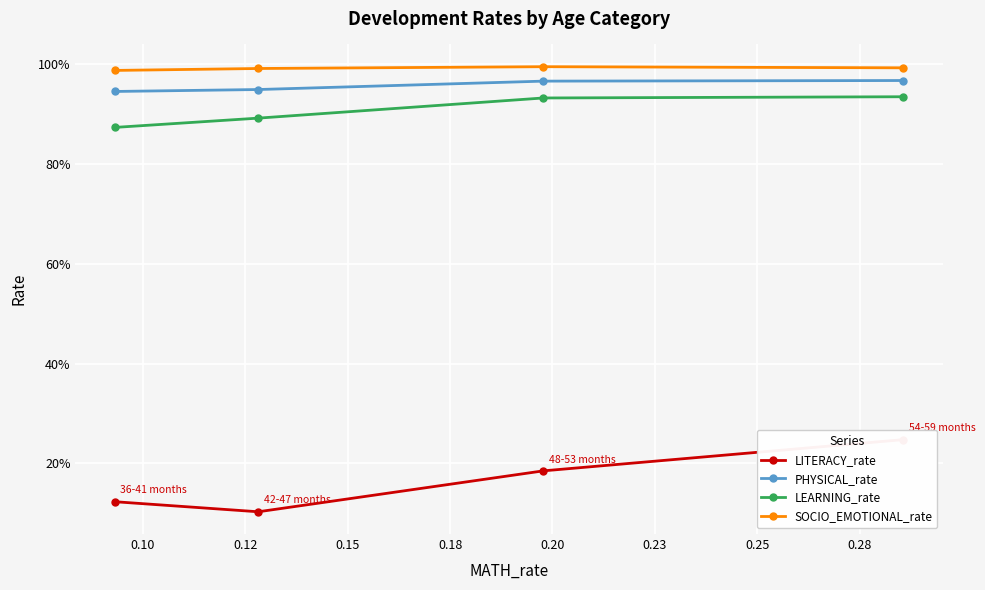

True or false: LEARNING_rate and PHYSICAL_rate intersect in this chart.

False